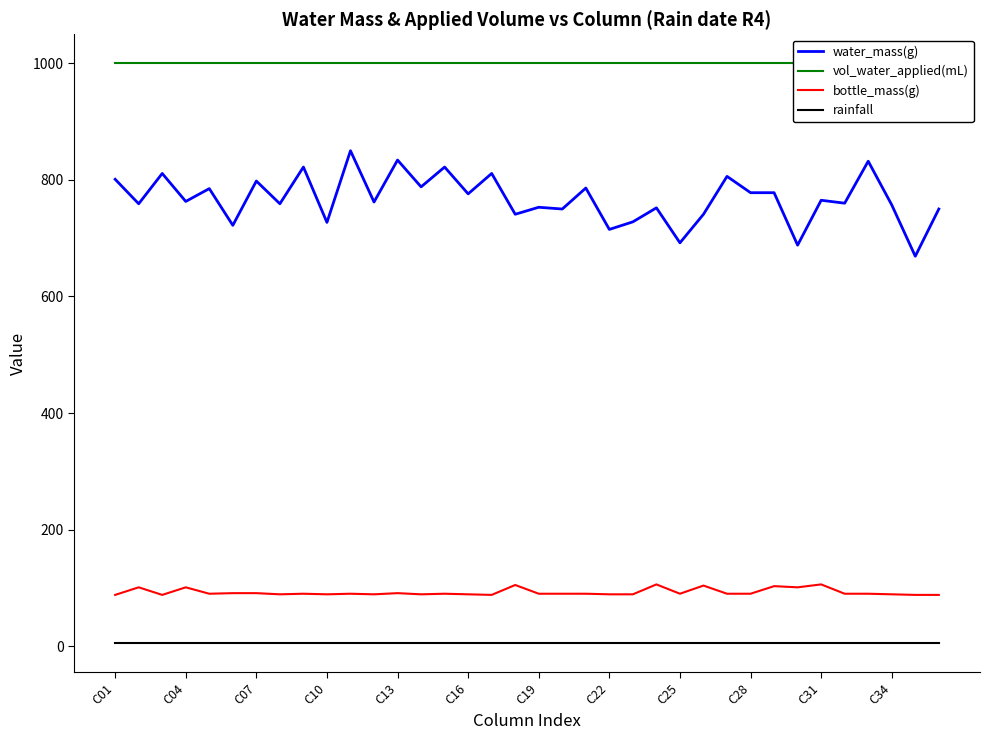

What is the sum of all rainfall values?

180